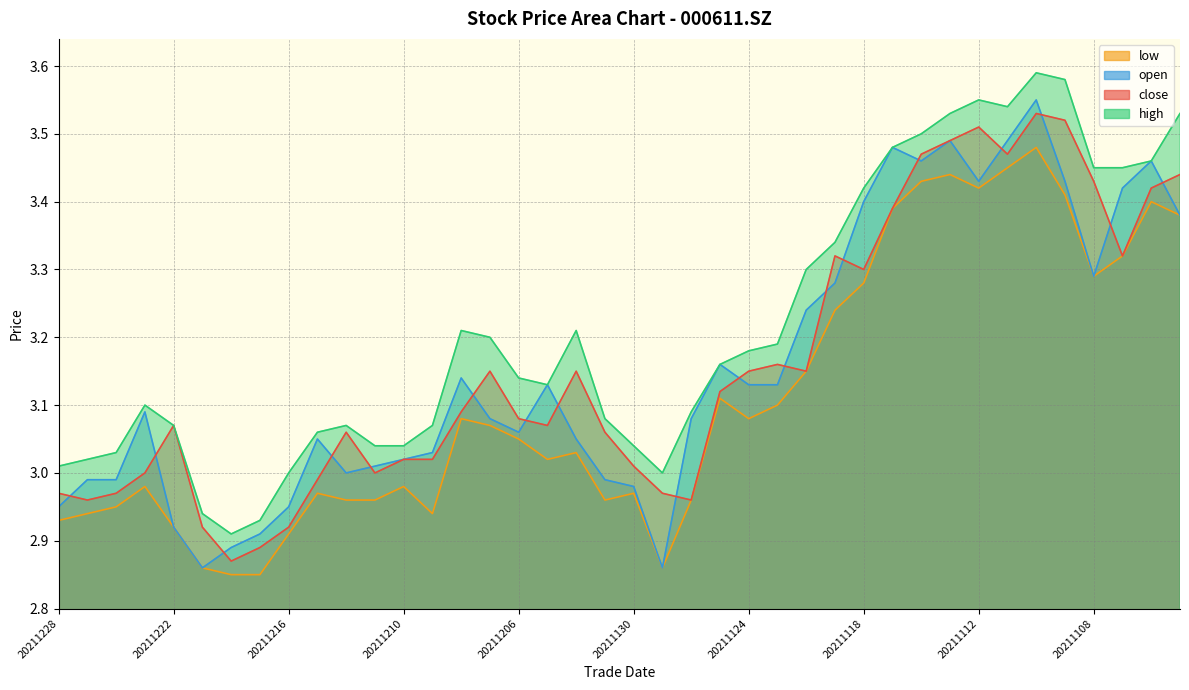

At which category is the sum across all series the highest?

20211110